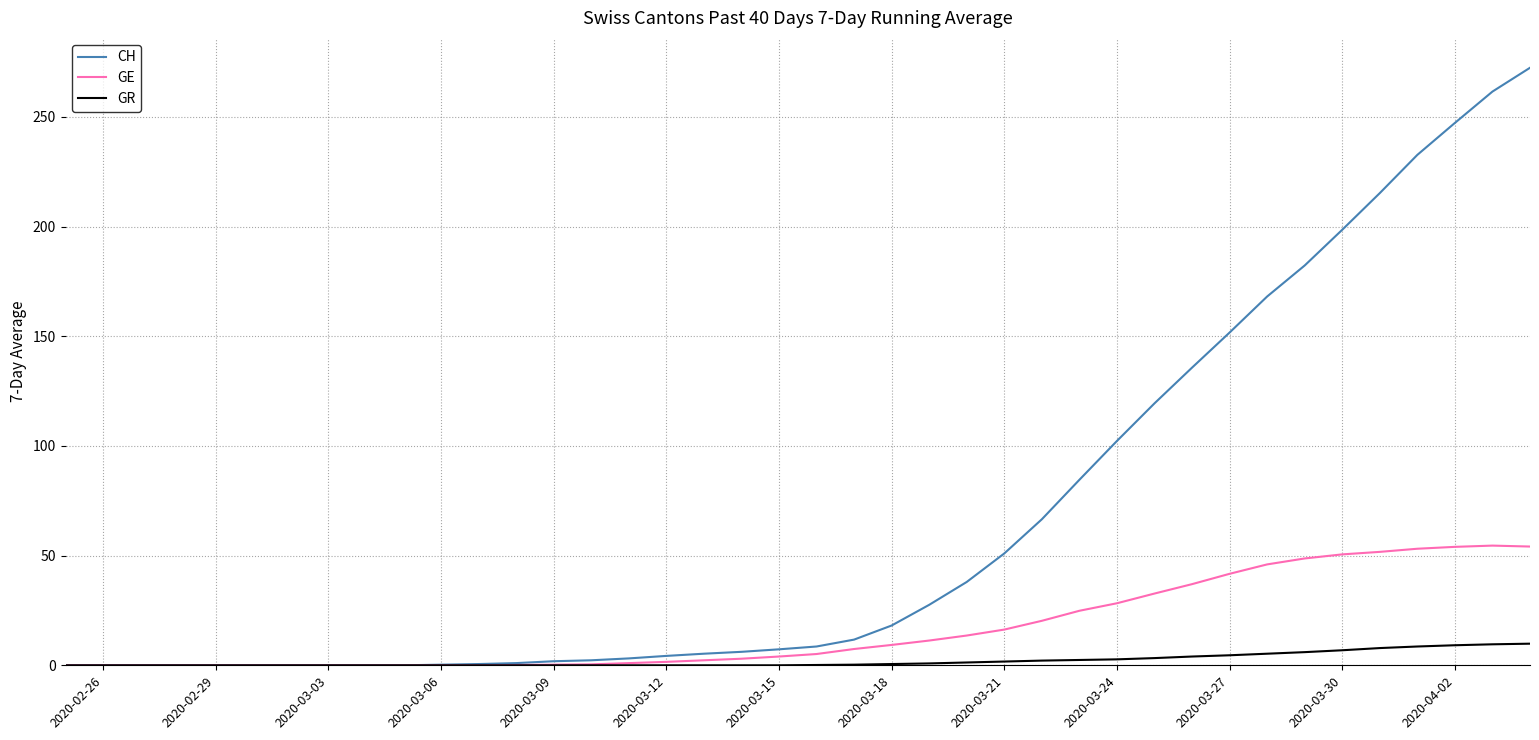

What is the greatest value displayed?

272.4